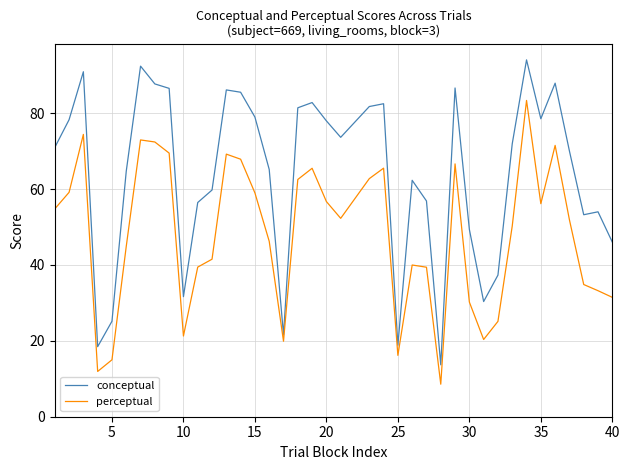

List the series in order of their overall mean, highest first.

conceptual, perceptual